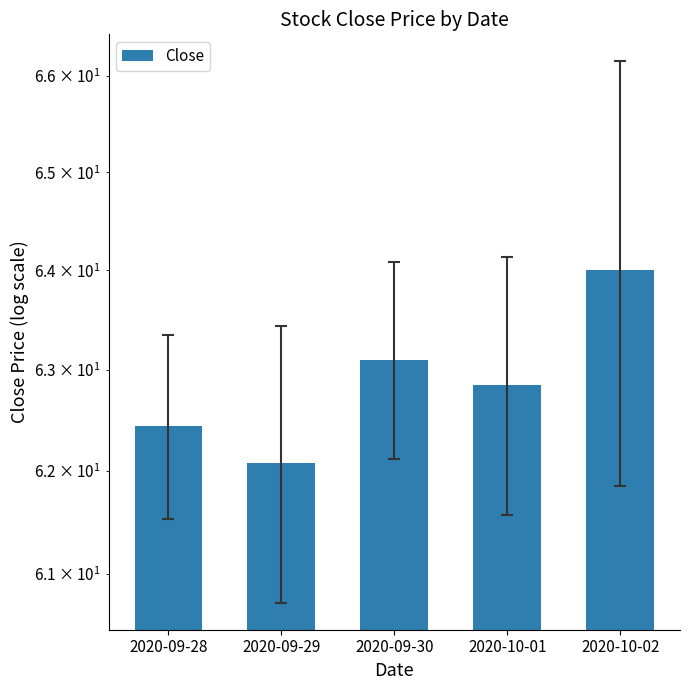

Rank the categories by value from highest to lowest.

2020-10-02, 2020-09-30, 2020-10-01, 2020-09-28, 2020-09-29